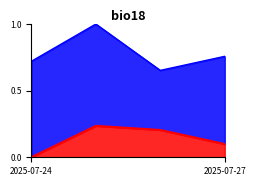

How many data points in min_temp are above 0?

3